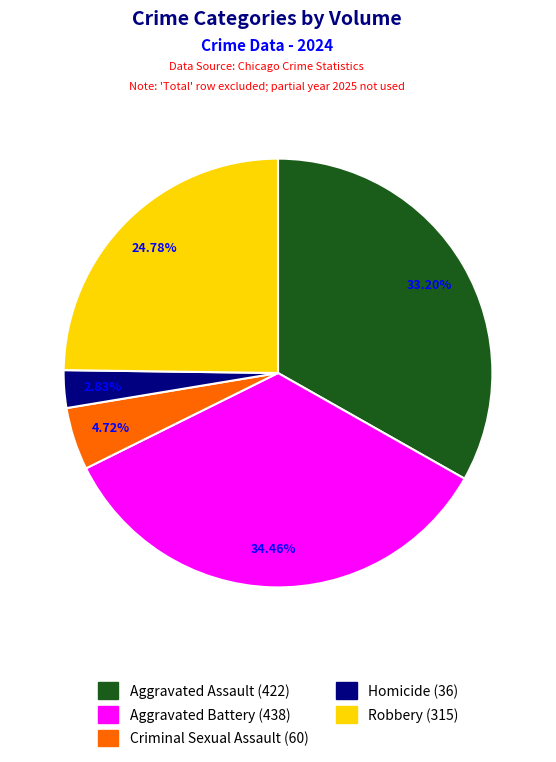

What is the smallest slice in the pie chart?

Homicide